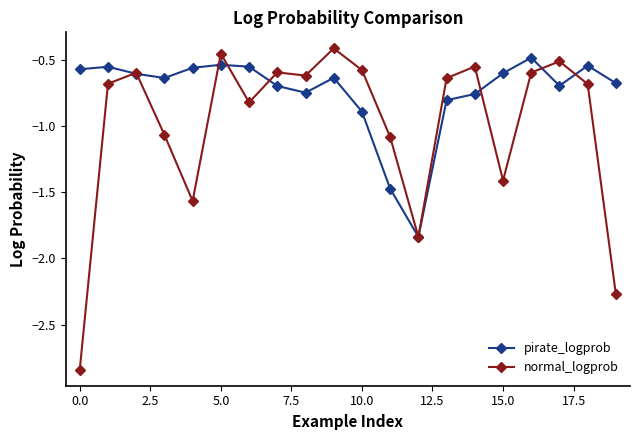

What is the maximum value for normal_logprob?

-0.4